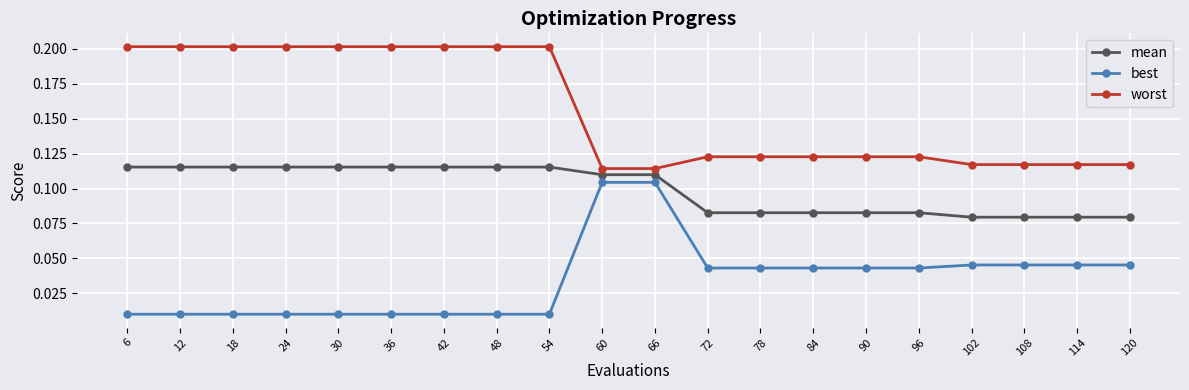

Does the chart have visible grid lines?

Yes